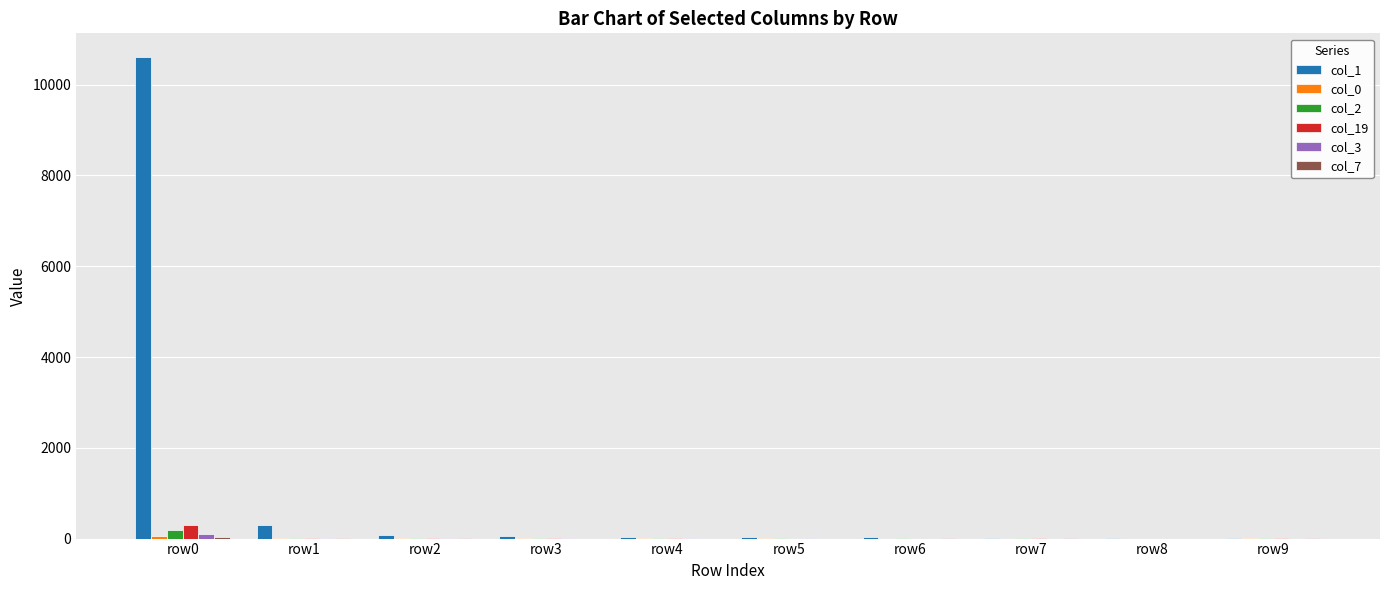

Which series has the largest total across all categories?

col_1